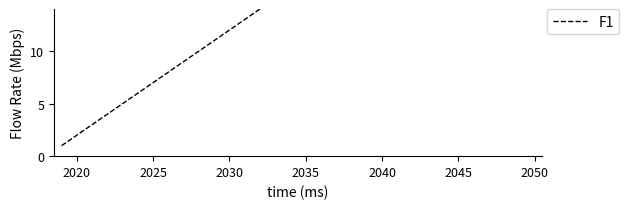

True or false: there are more than 1 points higher than both neighbors.

False